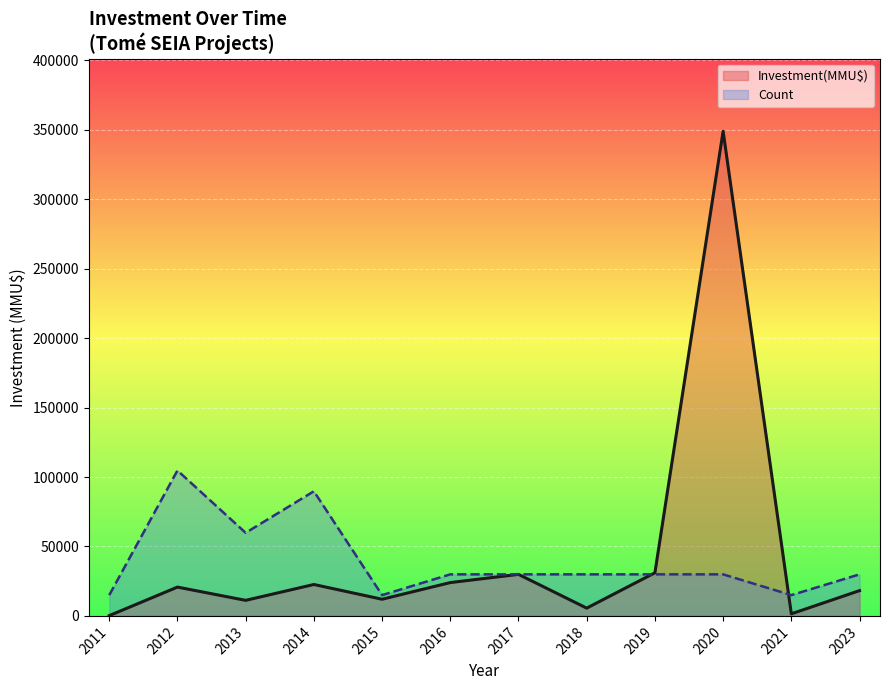

What is the highest value of the Count series?

104706